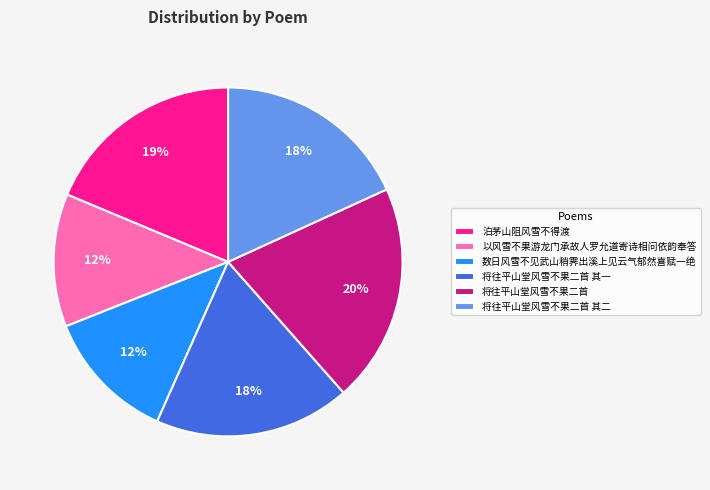

To the nearest percent, what is the combined percentage of 将往平山堂风雪不果二首 其一 and 将往平山堂风雪不果二首?

38%